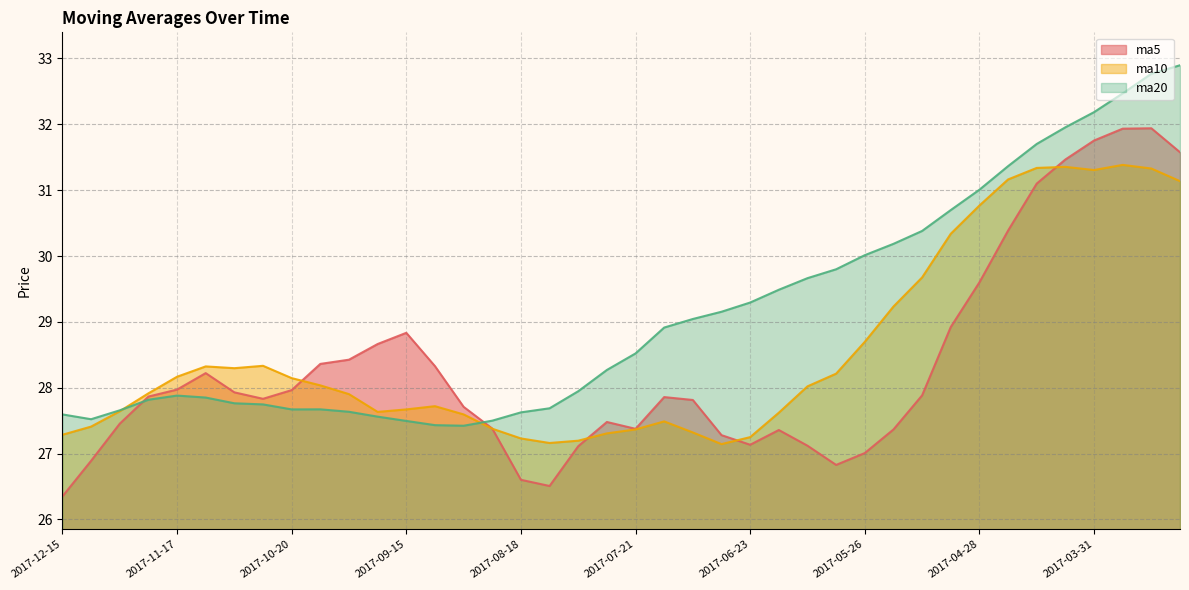

Between 2017-12-01 and 2017-03-24, which series saw the biggest shift?

ma20